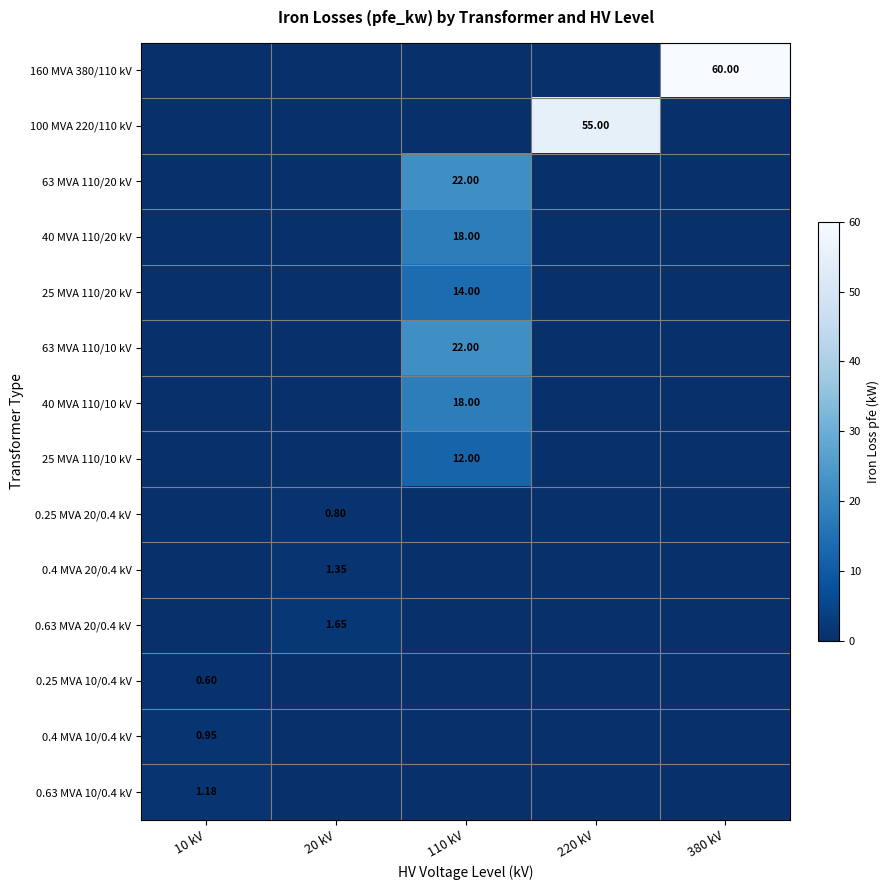

The value of 0.25 MVA 20/0.4 kV at 380 kV is -0.6. True or false?

False